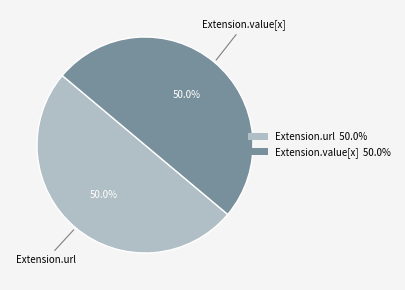

How many slices are in this pie chart?

2